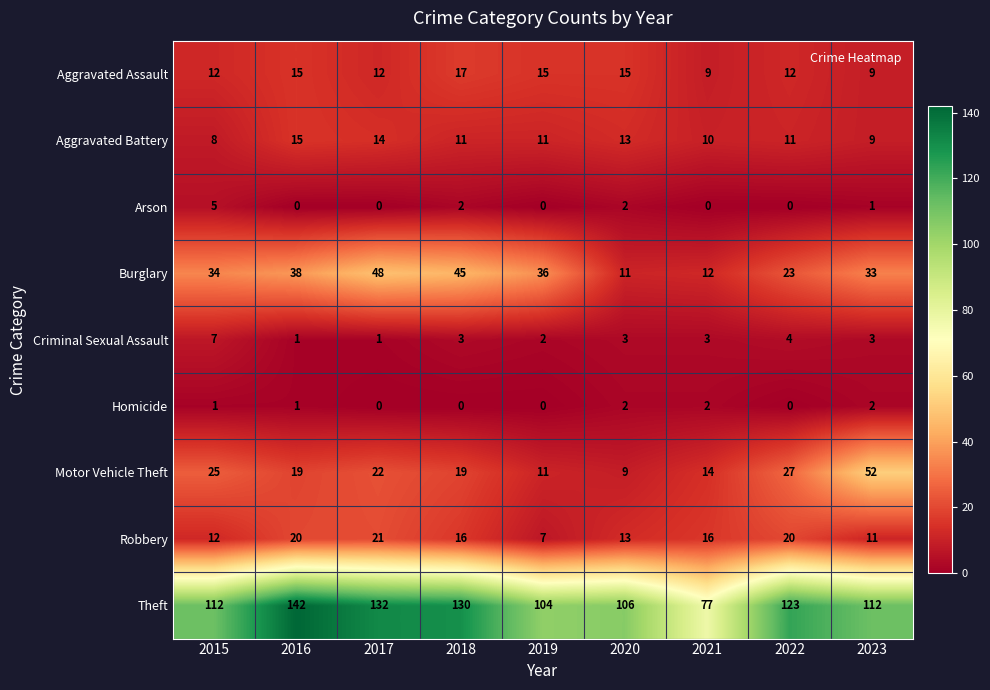

Is it true that Theft equals 142 at 2016?

True